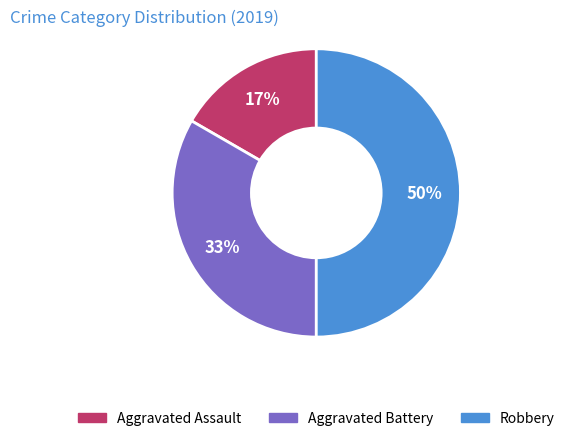

Rank the categories by value from highest to lowest.

Robbery, Aggravated Battery, Aggravated Assault